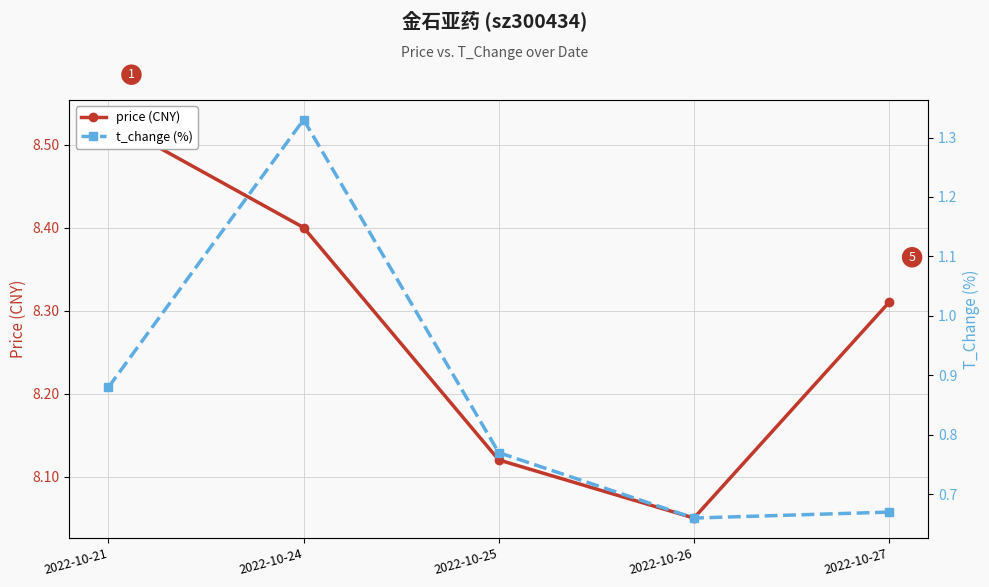

Which series has the largest range (max minus min)?

t_change (%)